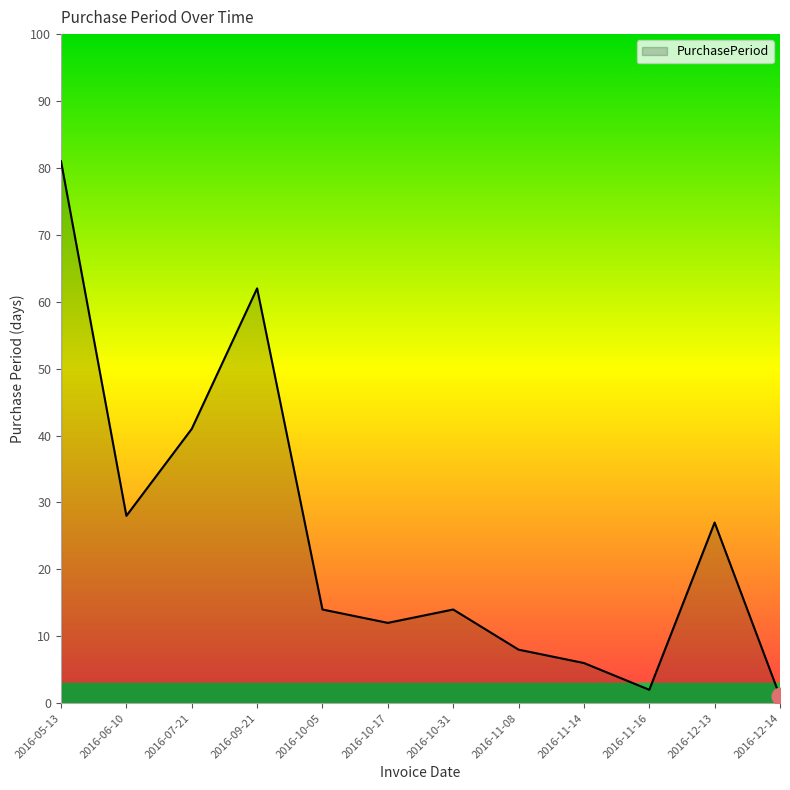

True or false: the data shows 84 at 2016-09-21.

False